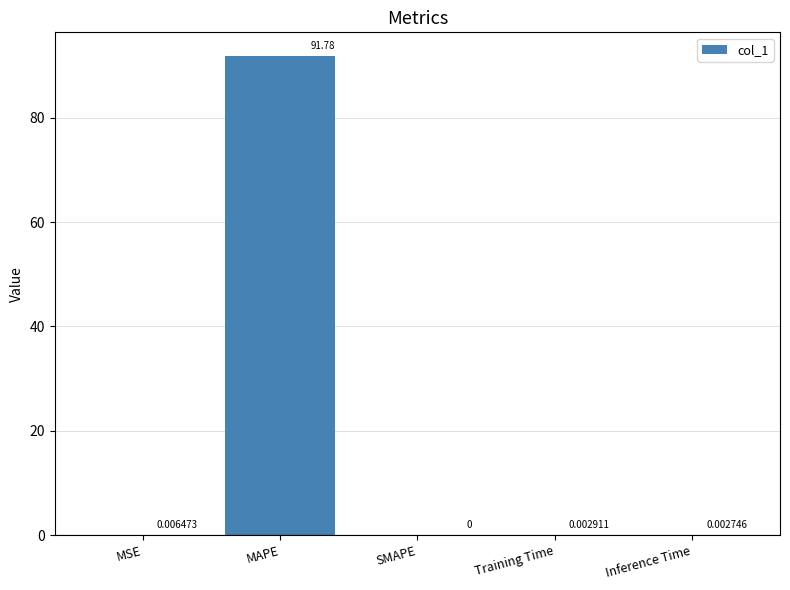

The chart shows a value of 57.8 at SMAPE. True or false?

False